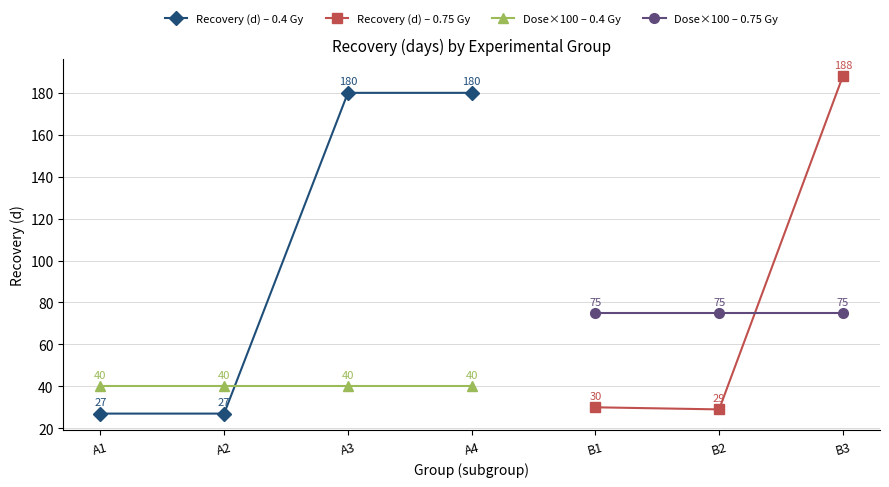

The value of Recovery (d) – 0.4 Gy at A3 is 180.0. True or false?

True